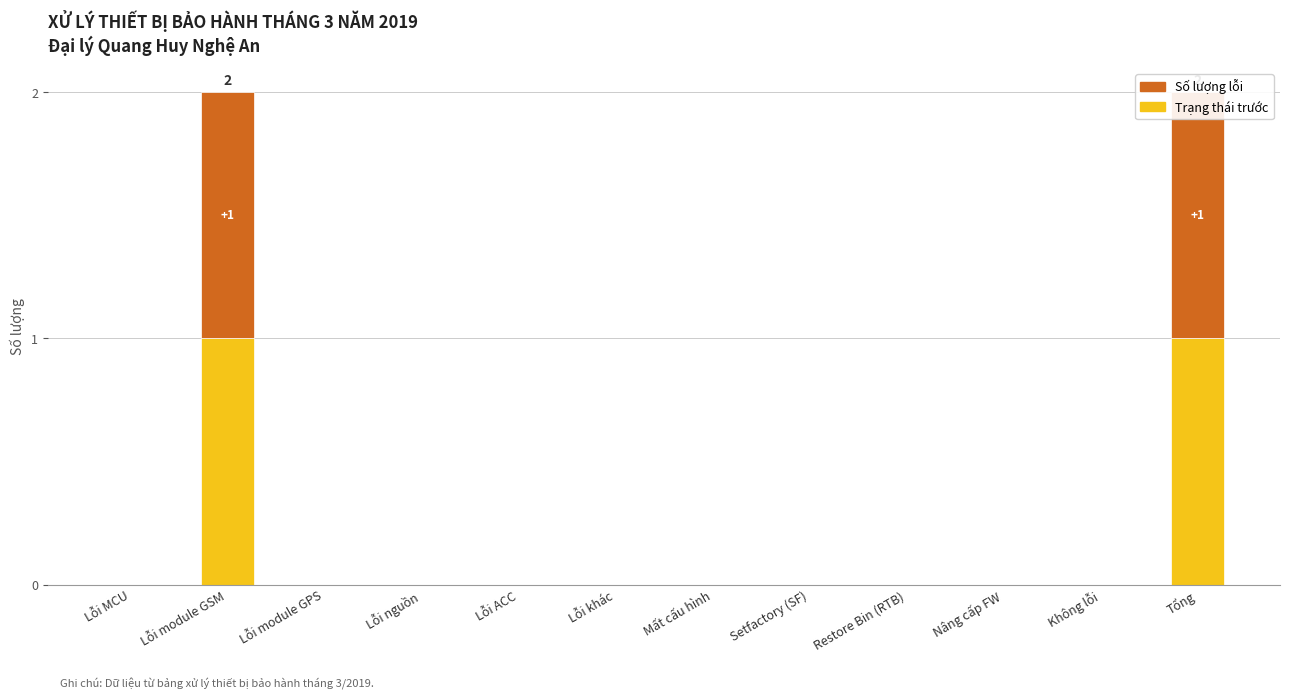

Reading left to right, extract all data points from this chart.

Trạng thái trước: Lỗi MCU=0	Lỗi module GSM=1	Lỗi module GPS=0	Lỗi nguồn=0	Lỗi ACC=0	Lỗi khác=0	Mất cấu hình=0	Setfactory (SF)=0	Restore Bin (RTB)=0	Nâng cấp FW=0	Không lỗi=0	Tổng=1
Số lượng lỗi: Lỗi MCU=0	Lỗi module GSM=1	Lỗi module GPS=0	Lỗi nguồn=0	Lỗi ACC=0	Lỗi khác=0	Mất cấu hình=0	Setfactory (SF)=0	Restore Bin (RTB)=0	Nâng cấp FW=0	Không lỗi=0	Tổng=1